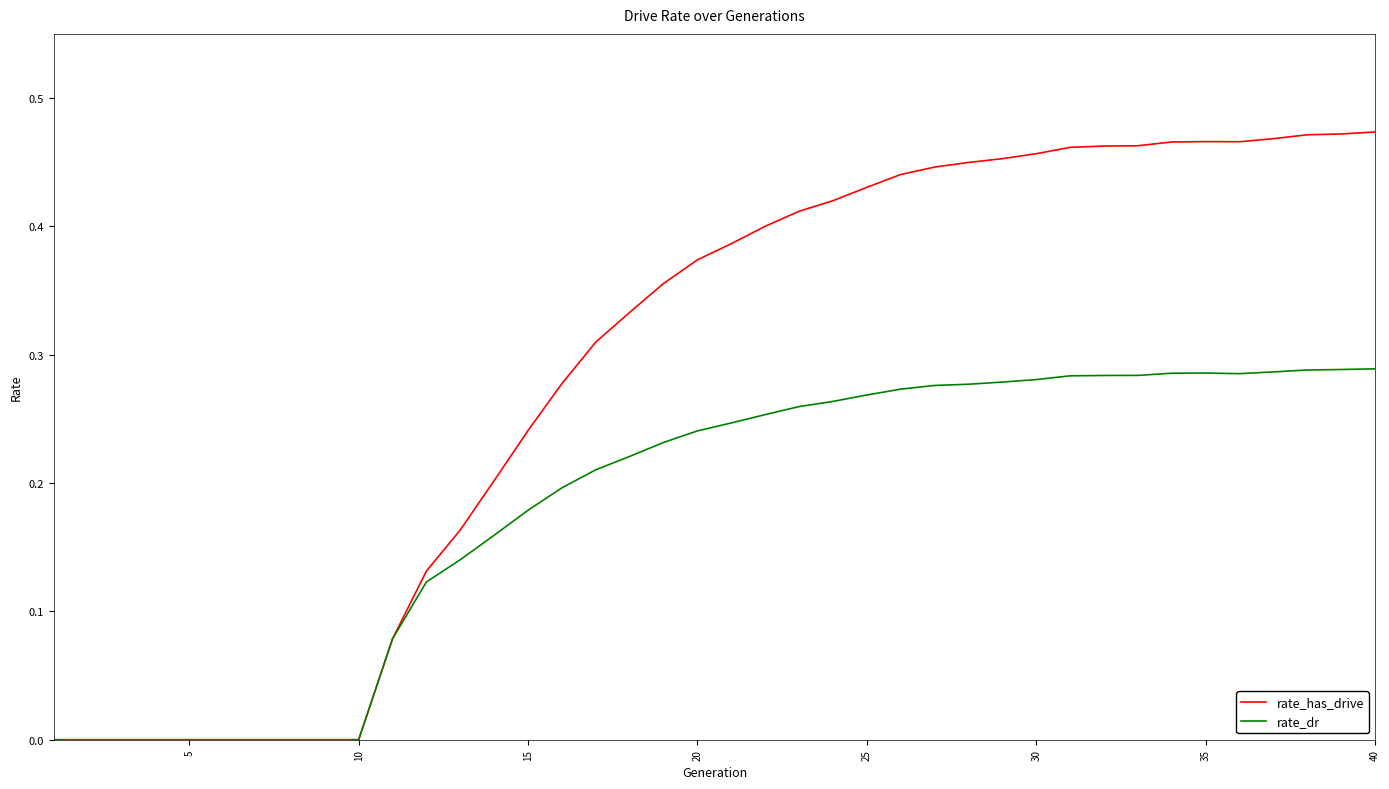

Rank the series by their average value, from lowest to highest.

rate_dr, rate_has_drive